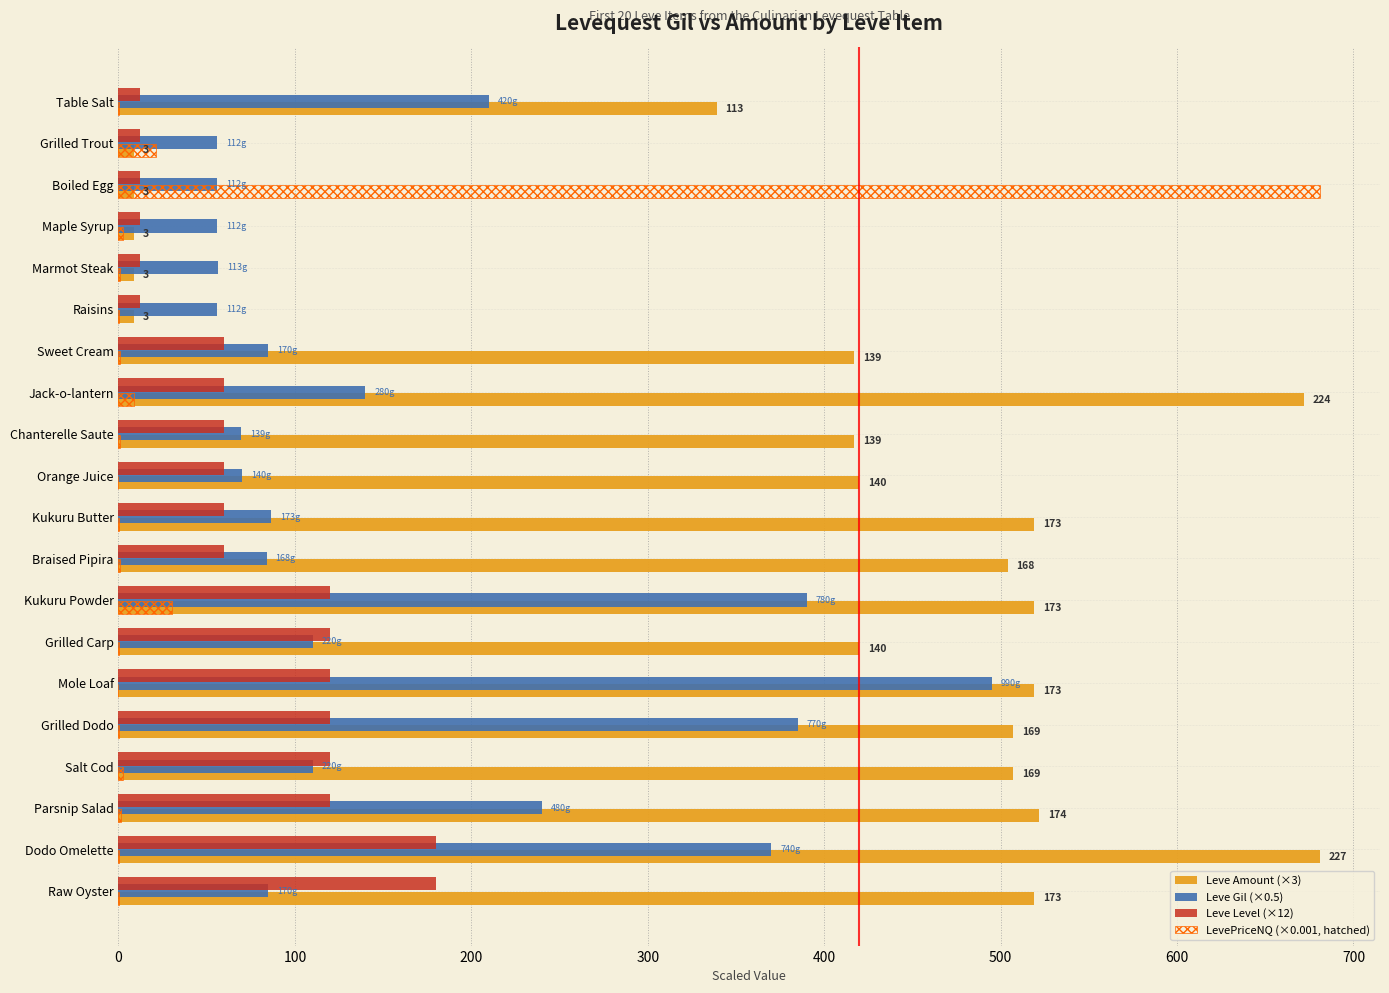

What is the maximum value shown in the chart?

681.0